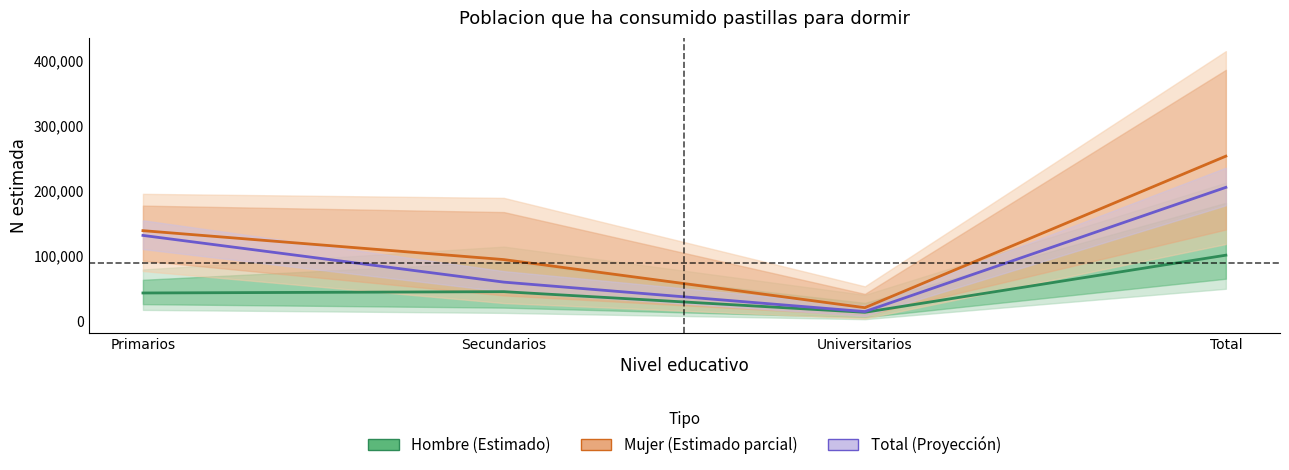

What are all the series names shown in the legend?

Hombre (Estimado), Mujer (Estimado), Total (Proyección)